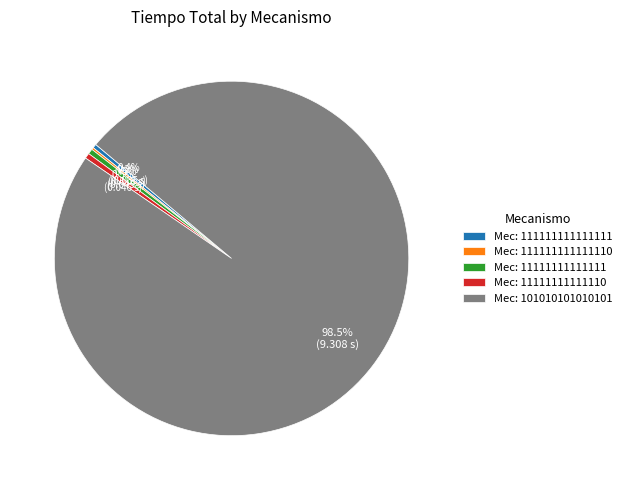

Which slice is the largest?

Mec: 101010101010101